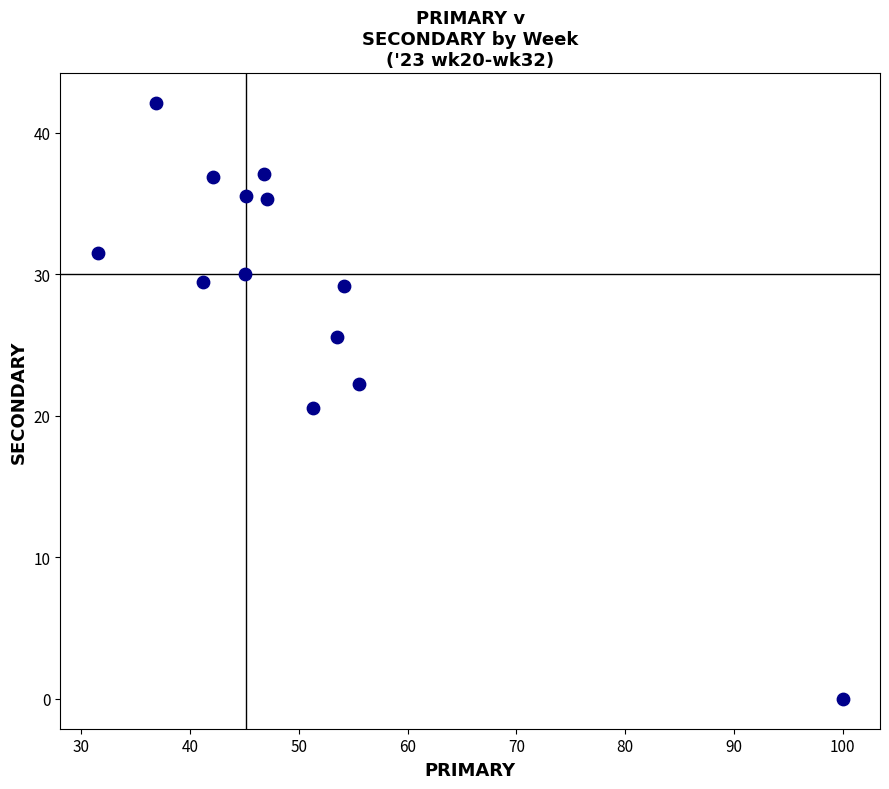

What Y value in the scatter plot is closest to 21?

20.5